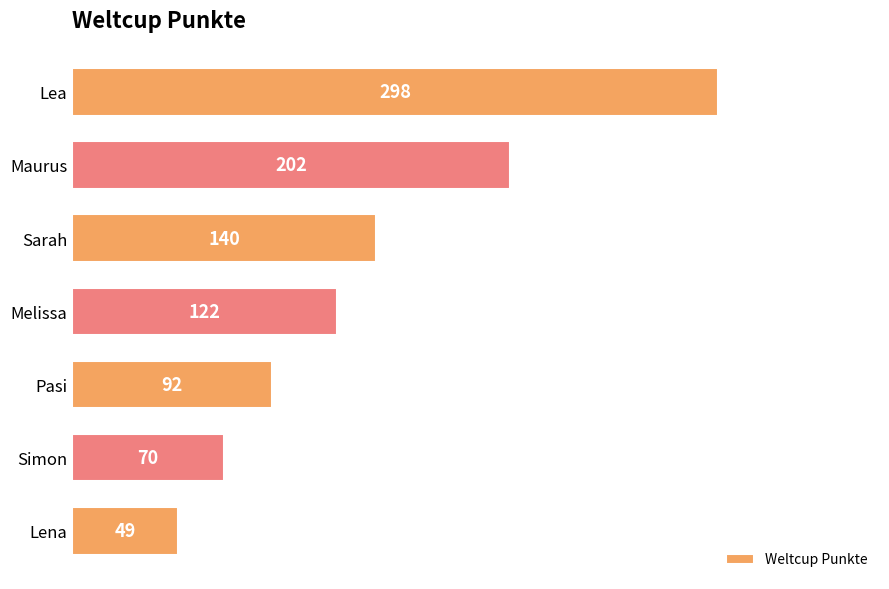

Which label corresponds to the largest value in the chart?

Lea